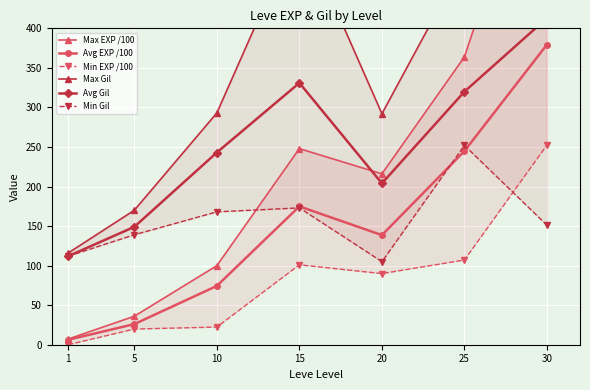

What is the value of the Max Gil point at the 1st from the left?

116.0